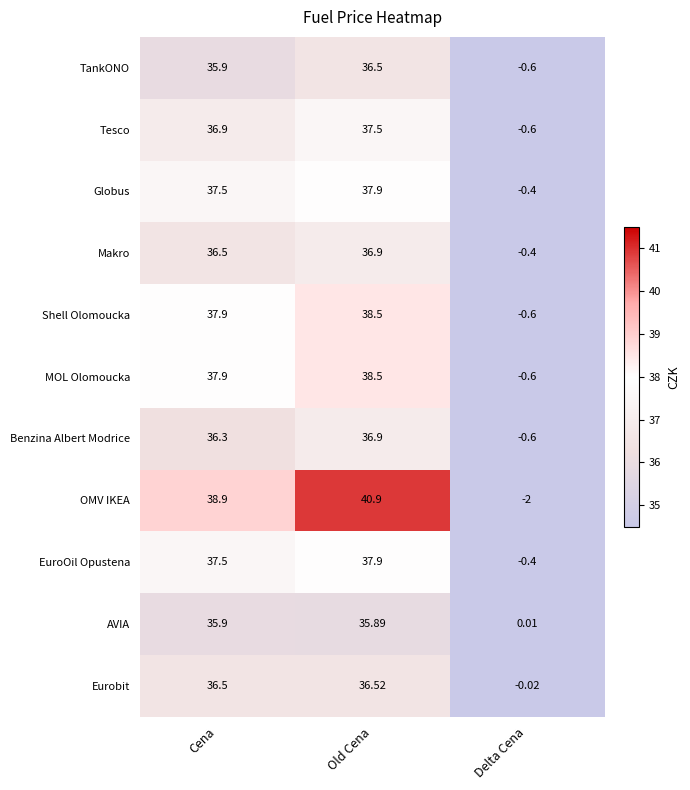

At which label does Tesco reach its minimum?

Delta Cena